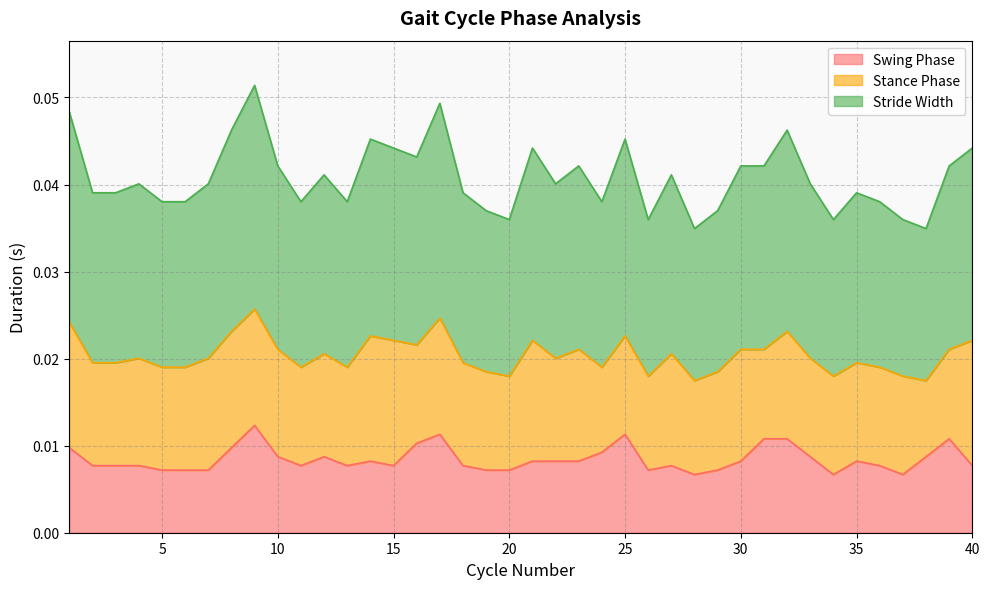

Does the chart display data point markers on the line(s)?

No